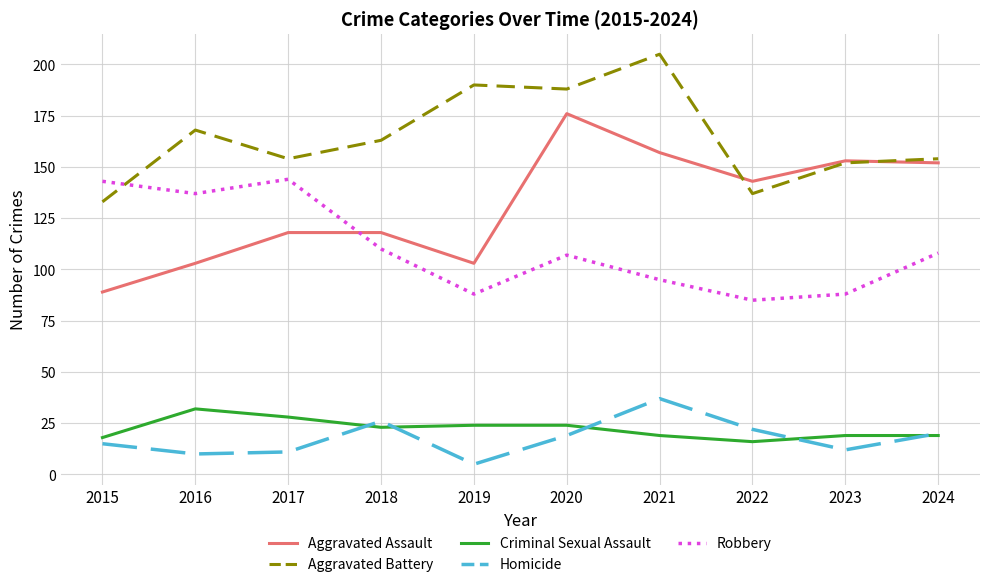

What is the difference between the maximum and minimum values in the Aggravated Battery series?

72